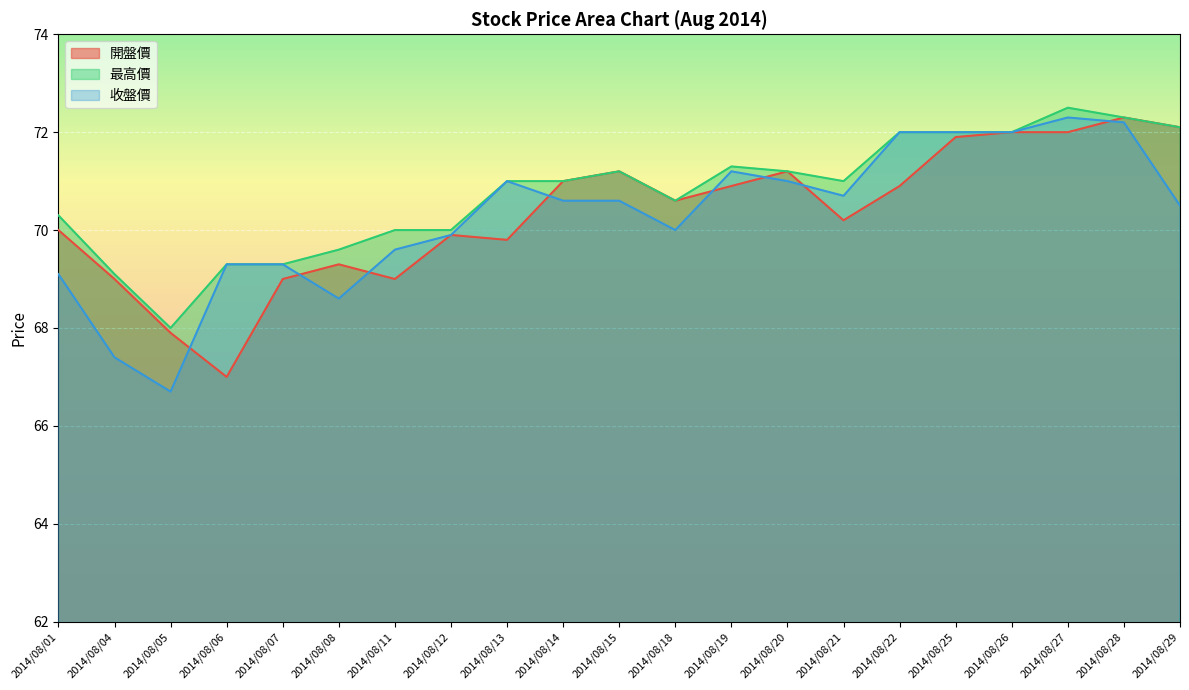

What is the maximum value for 收盤價?

72.3